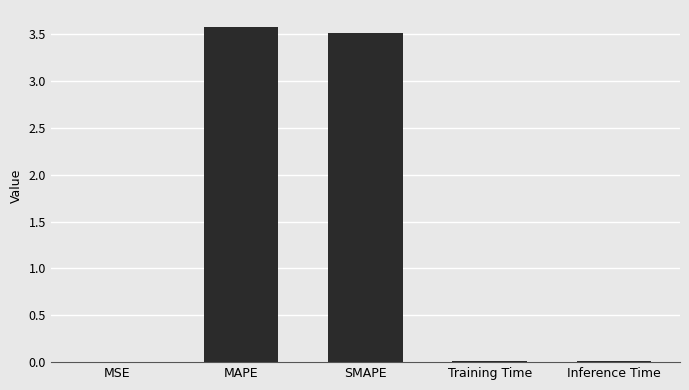

What is the sum of all values?

7.1